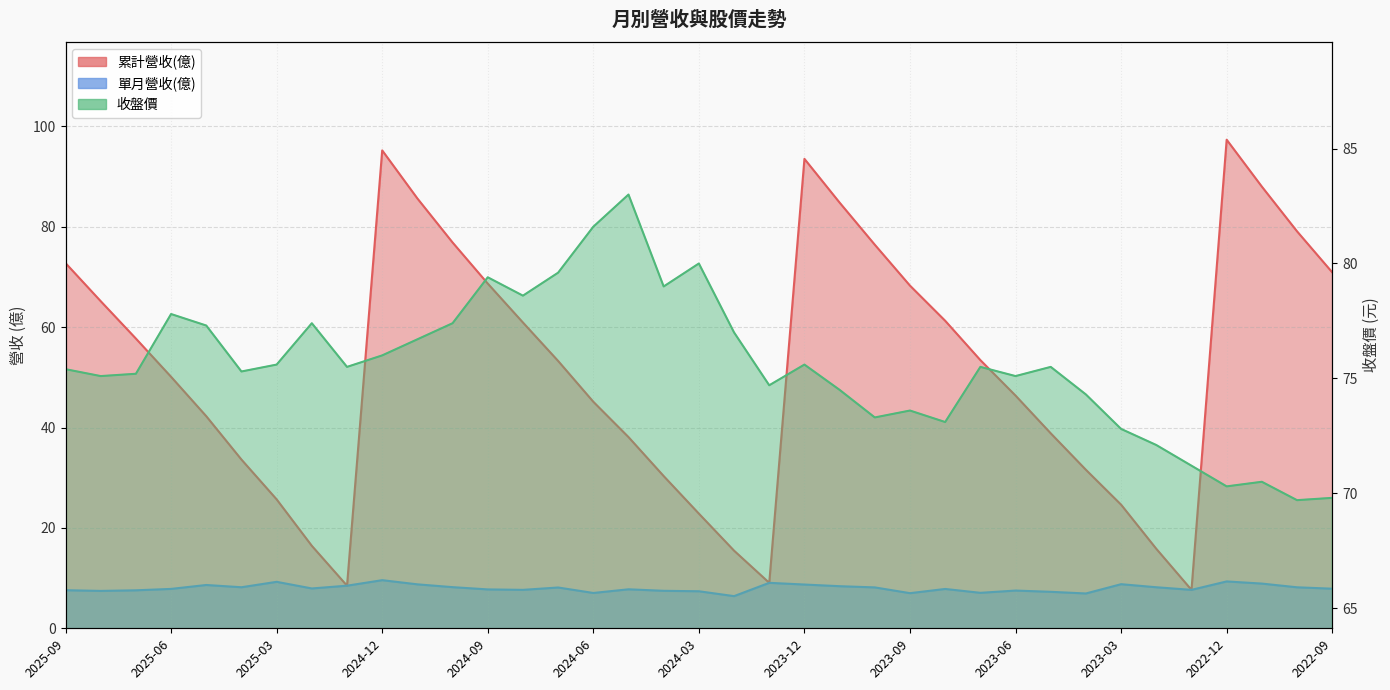

At 2023-03, list the series in order from smallest to largest.

單月營收(億), 累計營收(億), 收盤價